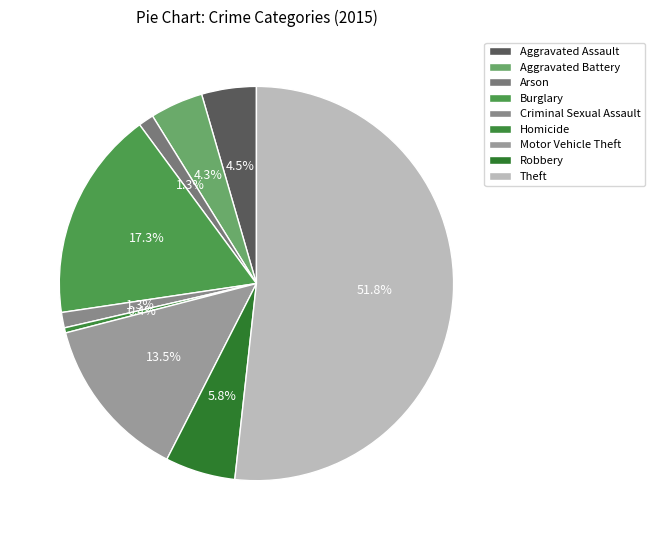

To the nearest percent, what portion does Aggravated Assault represent?

4%